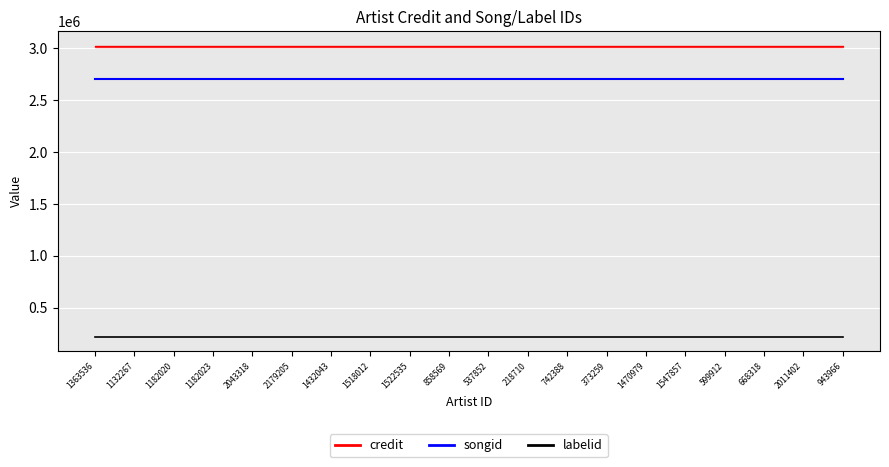

Which label corresponds to the largest value in the chart?

1363536